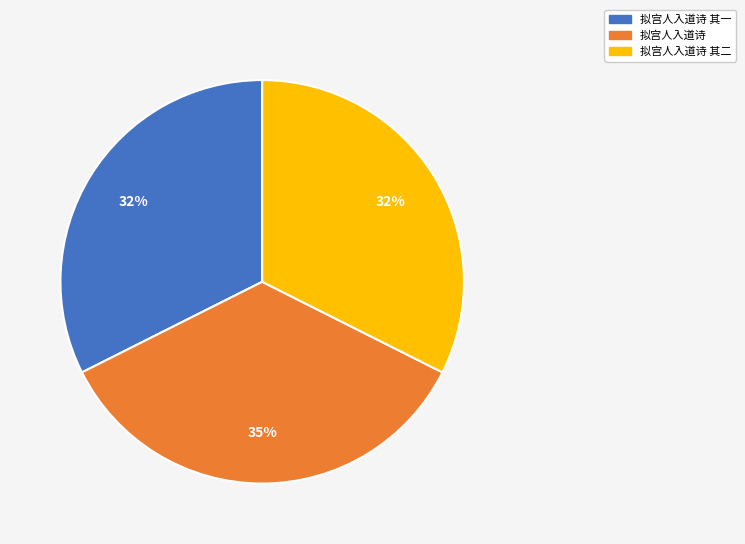

Is there any slice that represents more than half of the pie?

No